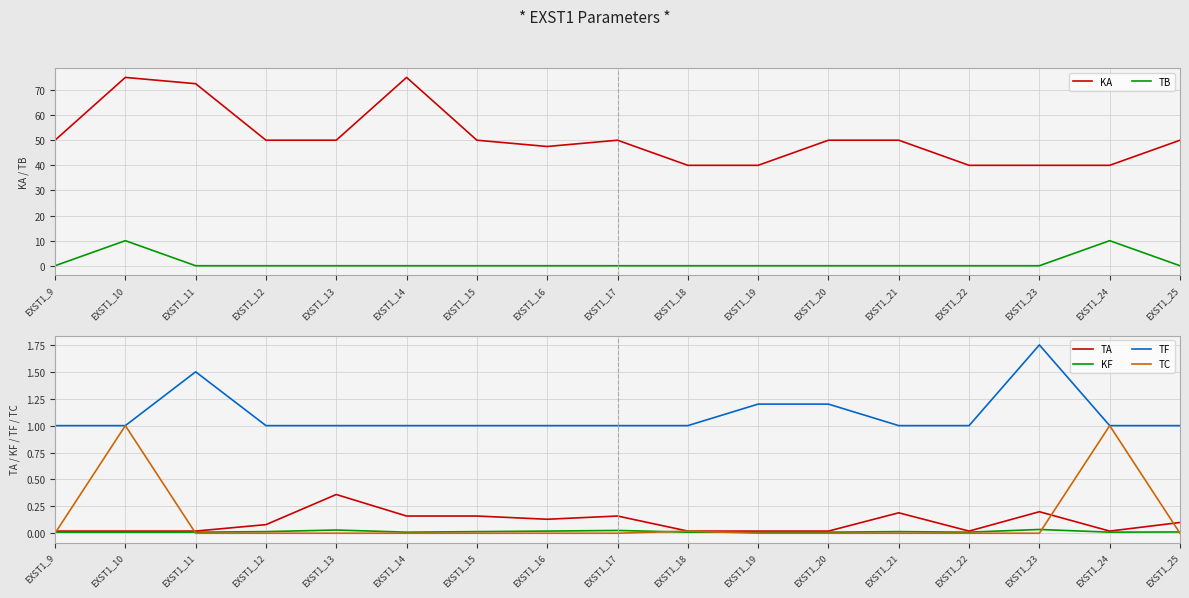

Which series changed the most between EXST1_10 and EXST1_18?

KA